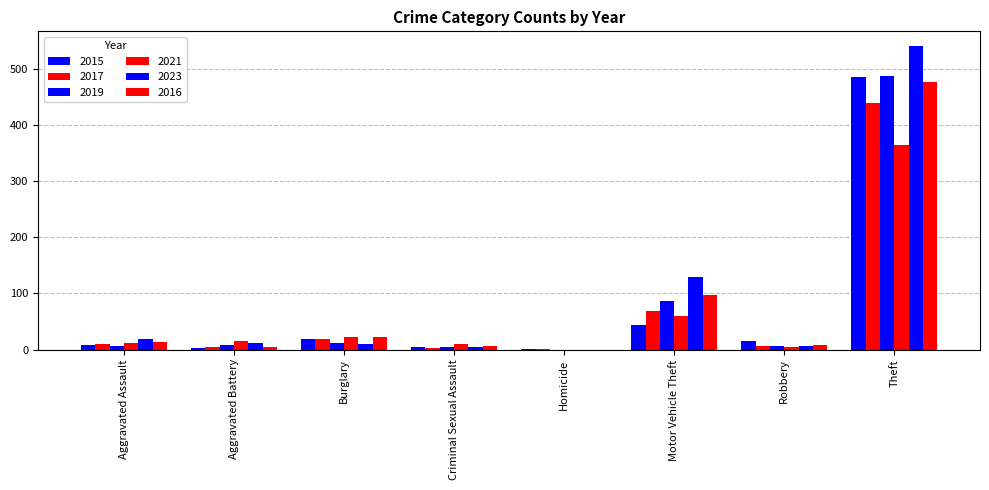

At which category is the sum across all series the highest?

Theft